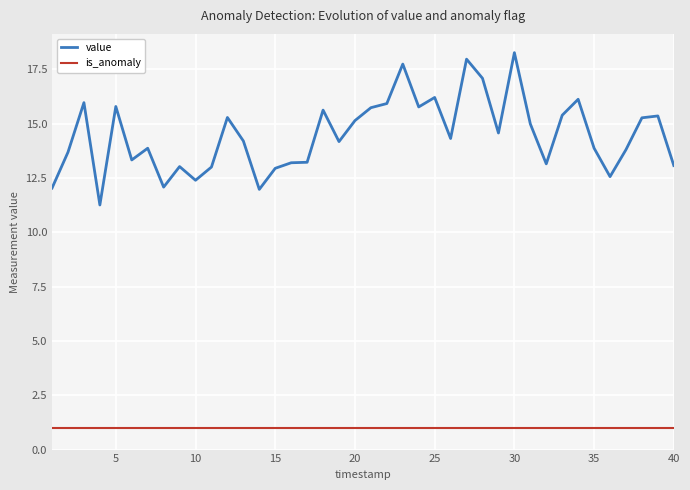

What is the highest value of the is_anomaly series?

1.0